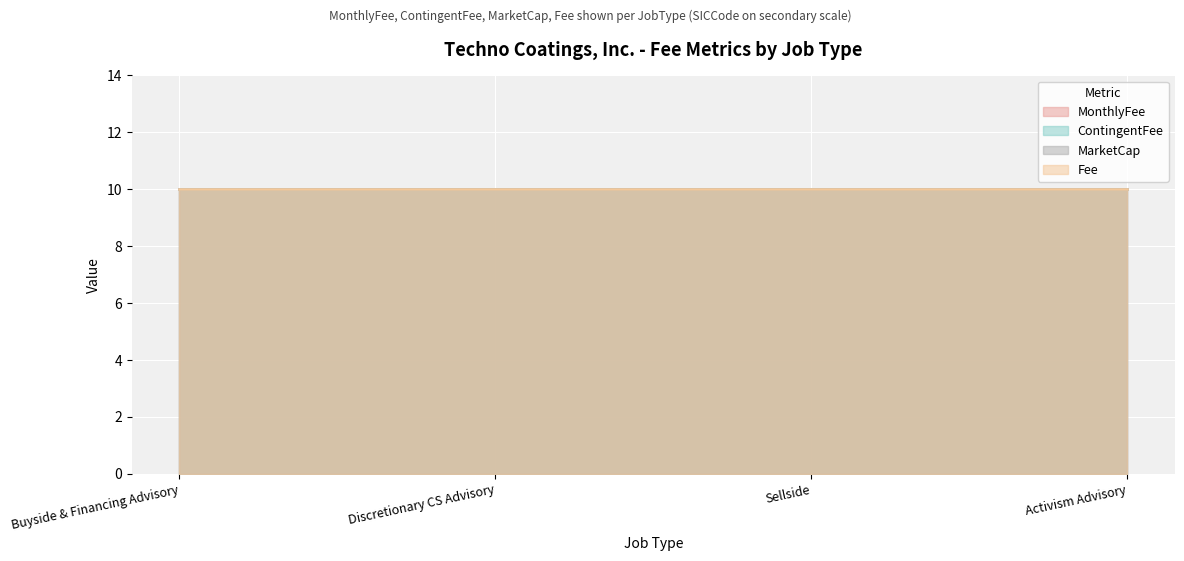

Which label corresponds to the smallest value in the chart?

Buyside & Financing Advisory